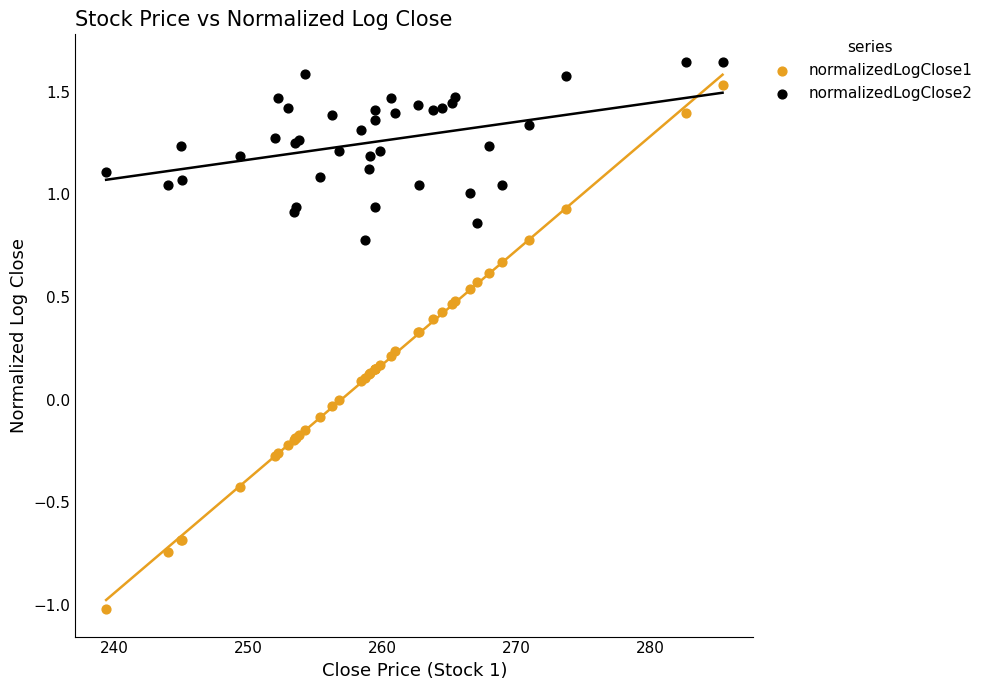

Which series reaches the minimum Y coordinate?

normalizedLogClose1